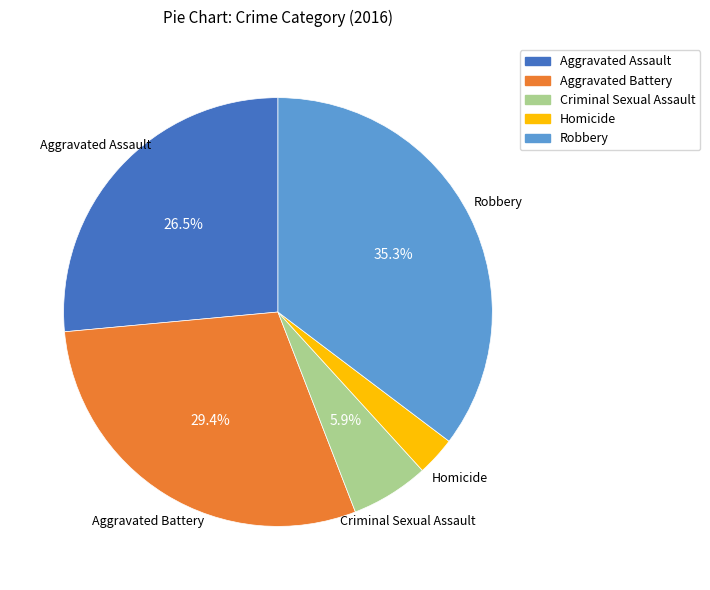

Between Criminal Sexual Assault and Aggravated Battery, which is larger?

Aggravated Battery